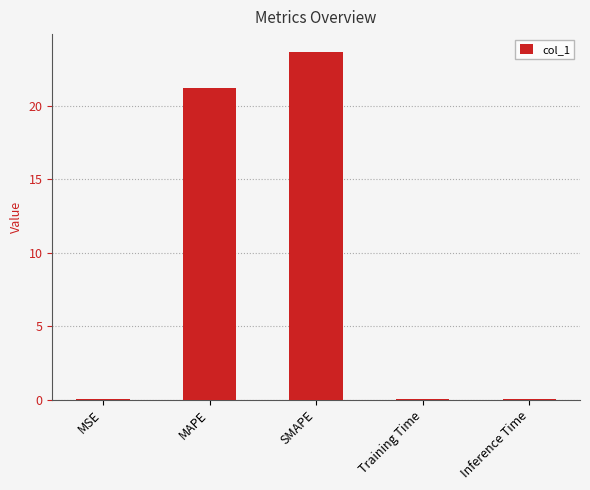

What is the sum of all values?

45.0